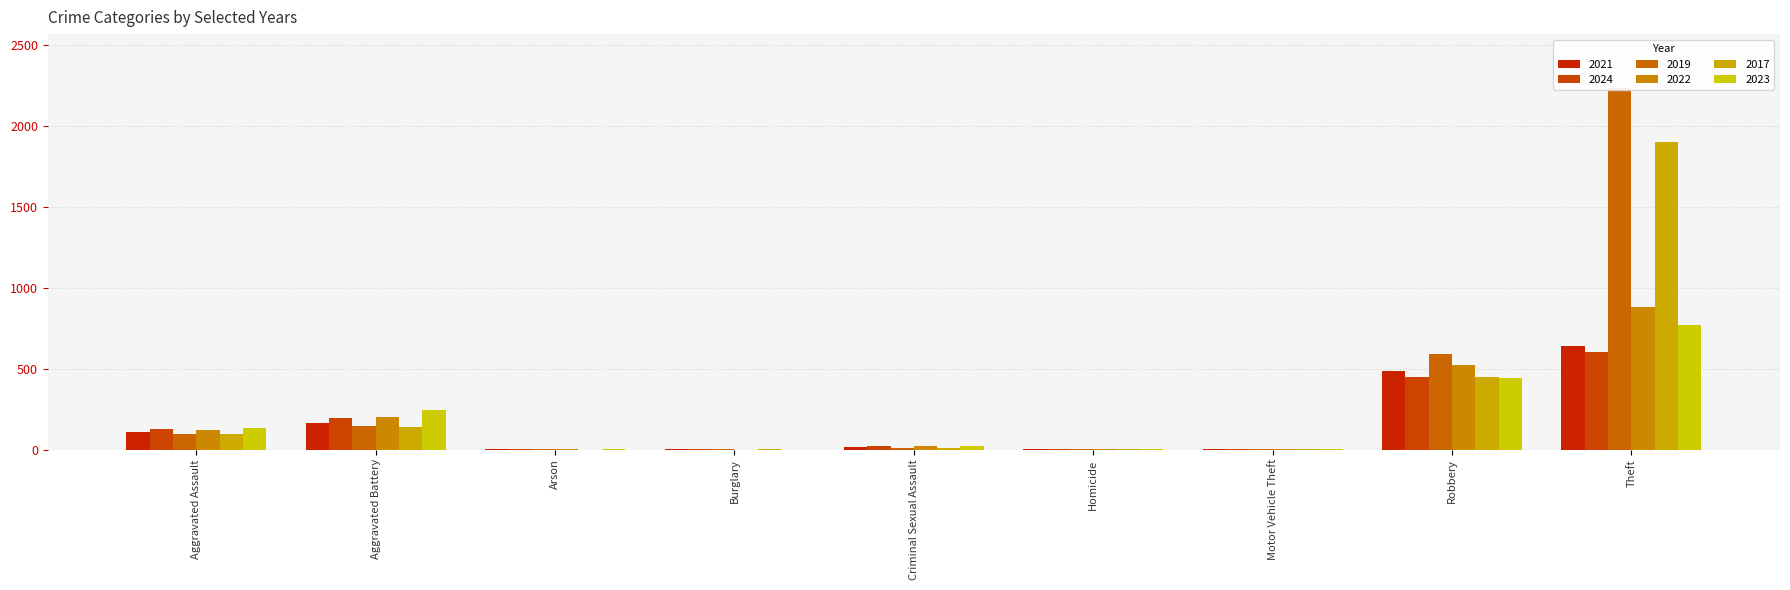

Reading left to right, extract all data points from this chart.

2021: Aggravated Assault=110	Aggravated Battery=163	Arson=2	Burglary=1	Criminal Sexual Assault=14	Homicide=4	Motor Vehicle Theft=2	Robbery=484	Theft=642
2024: Aggravated Assault=125	Aggravated Battery=196	Arson=1	Burglary=1	Criminal Sexual Assault=20	Homicide=4	Motor Vehicle Theft=2	Robbery=445	Theft=605
2019: Aggravated Assault=98	Aggravated Battery=148	Arson=1	Burglary=1	Criminal Sexual Assault=8	Homicide=2	Motor Vehicle Theft=1	Robbery=591	Theft=2230
2022: Aggravated Assault=121	Aggravated Battery=202	Arson=5	Burglary=0	Criminal Sexual Assault=24	Homicide=6	Motor Vehicle Theft=2	Robbery=521	Theft=880
2017: Aggravated Assault=95	Aggravated Battery=142	Arson=0	Burglary=2	Criminal Sexual Assault=8	Homicide=1	Motor Vehicle Theft=2	Robbery=446	Theft=1896
2023: Aggravated Assault=130	Aggravated Battery=244	Arson=2	Burglary=0	Criminal Sexual Assault=22	Homicide=2	Motor Vehicle Theft=6	Robbery=439	Theft=766